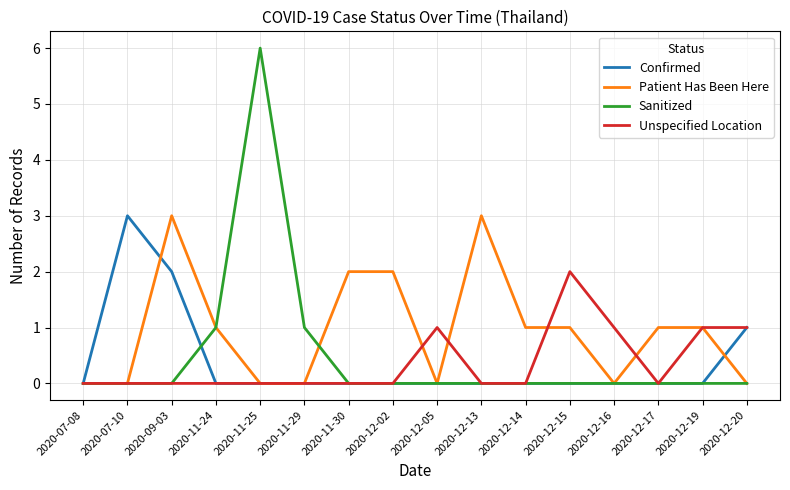

Where does the Patient Has Been Here series first go above 1?

2020-09-03